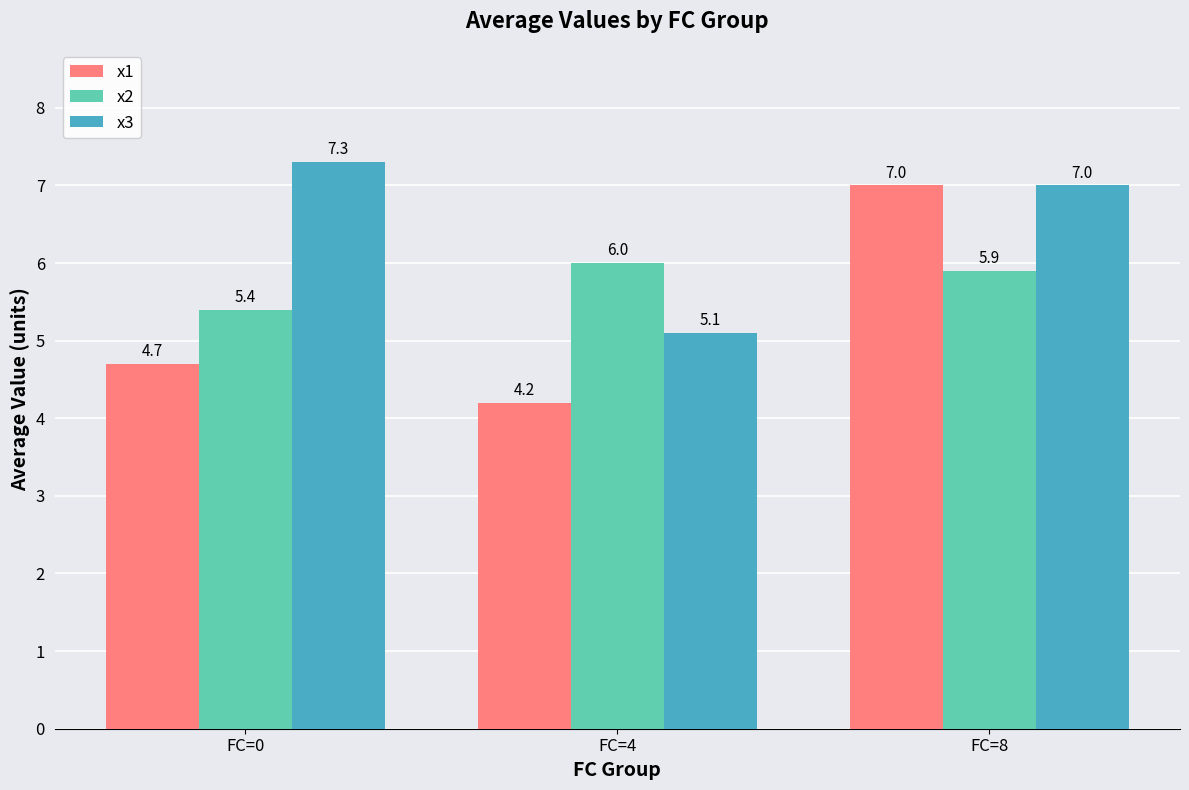

Which series changed the most between FC=0 and FC=4?

x3